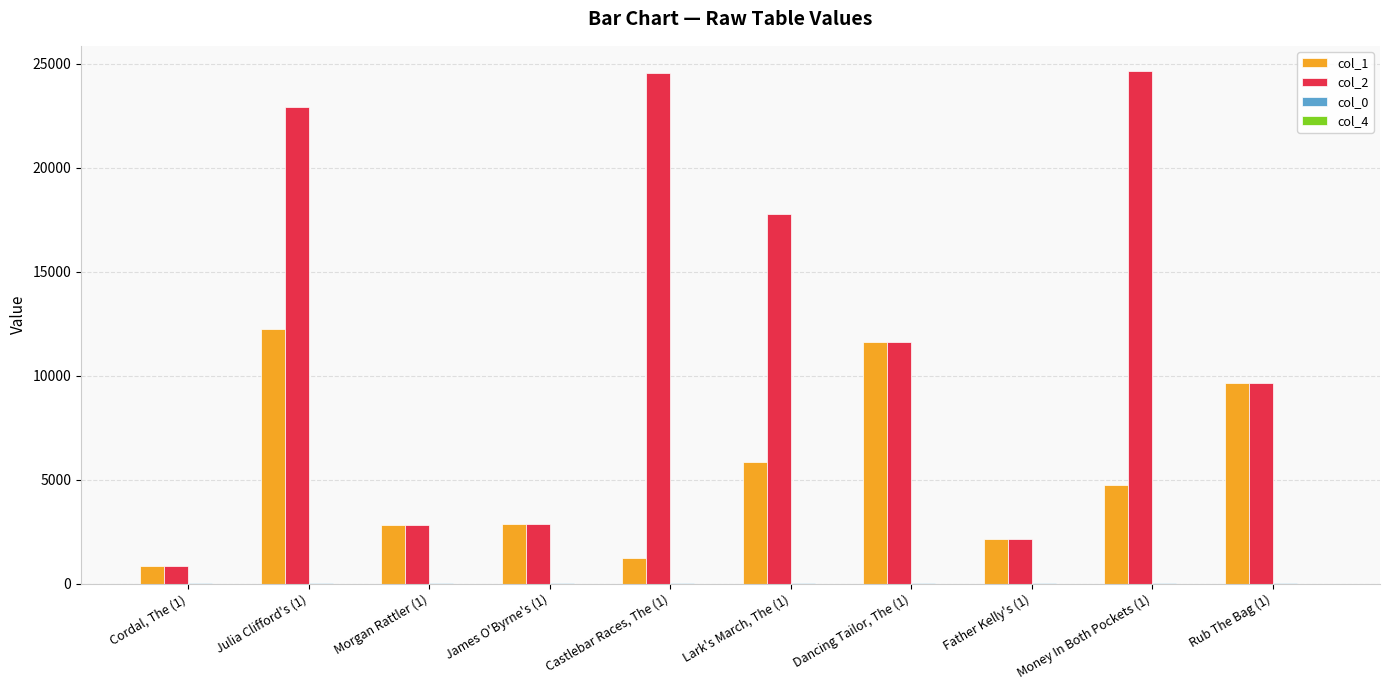

The value of col_2 at Money In Both Pockets (1) is 32300.7. True or false?

False